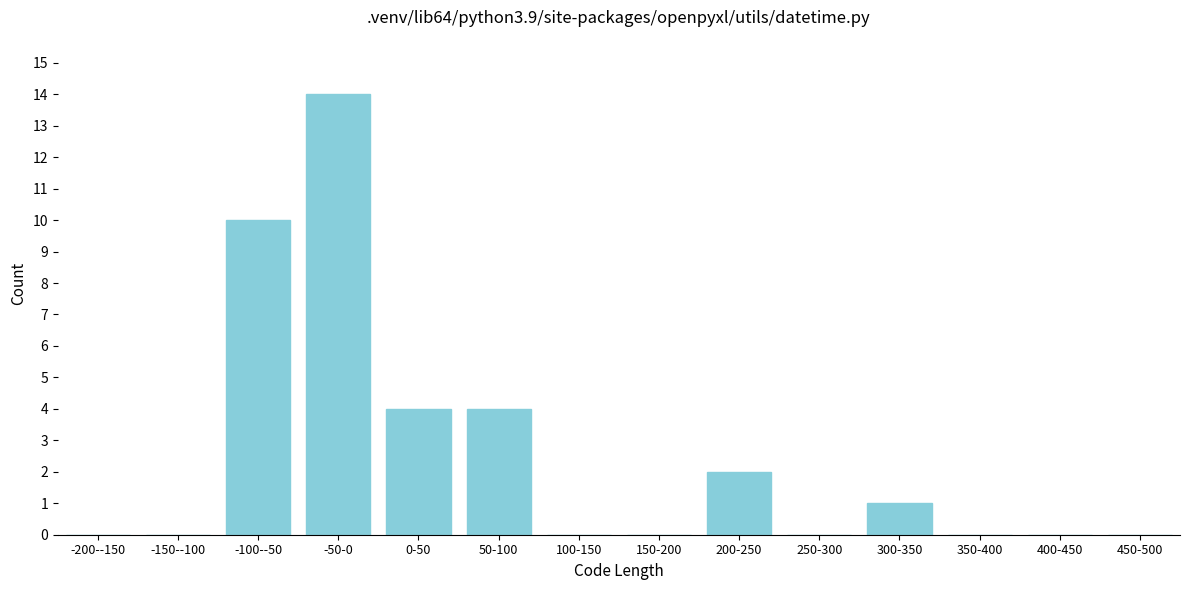

Reading right to left, transcribe all the data shown in this chart.

450-500=0	400-450=0	350-400=0	300-350=1	250-300=0	200-250=2	150-200=0	100-150=0	50-100=4	0-50=4	-50-0=14	-100--50=10	-150--100=0	-200--150=0